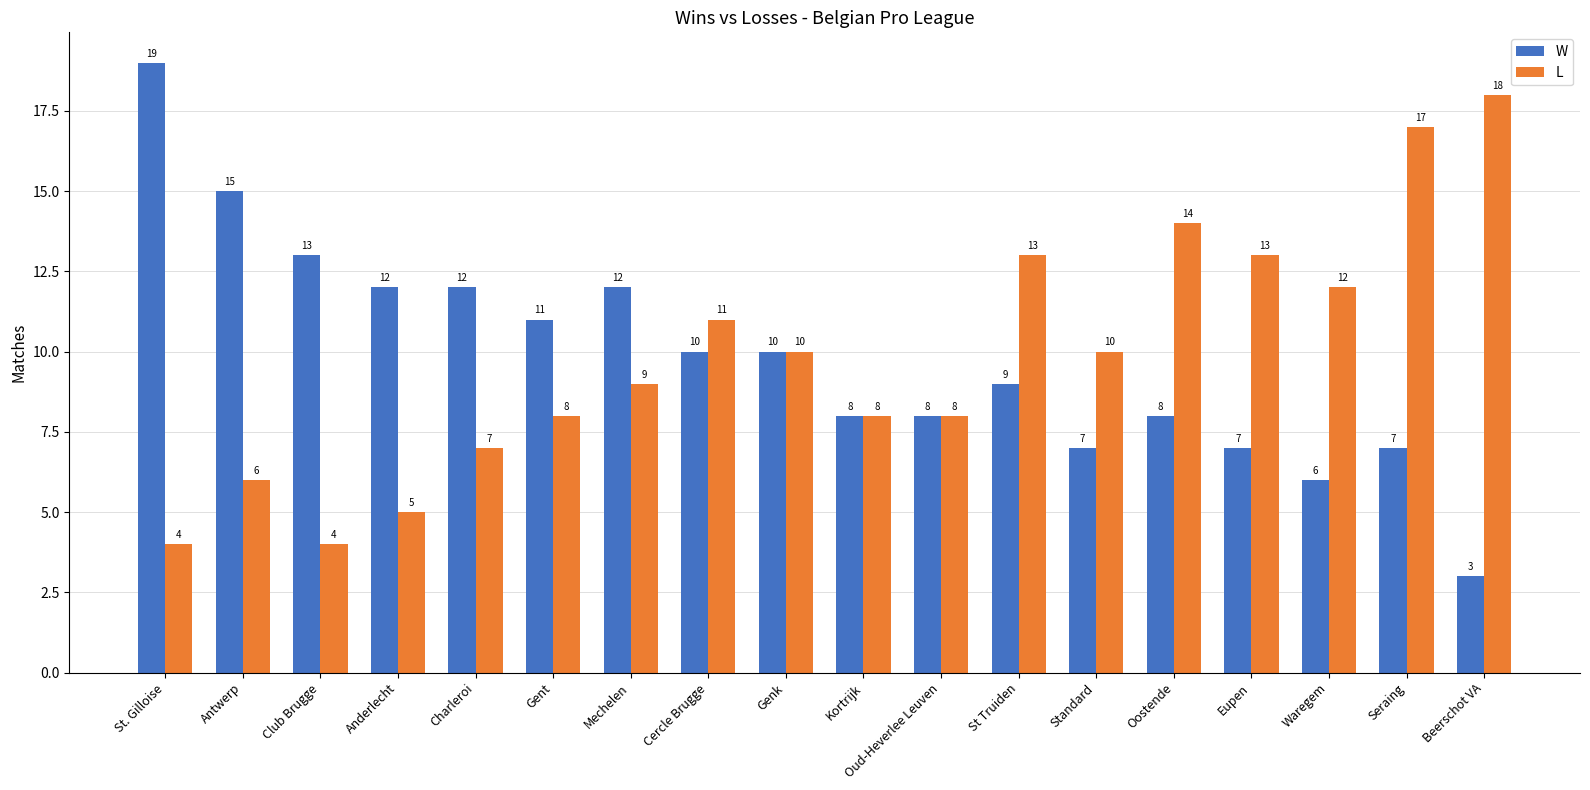

What position from the left is Mechelen?

7